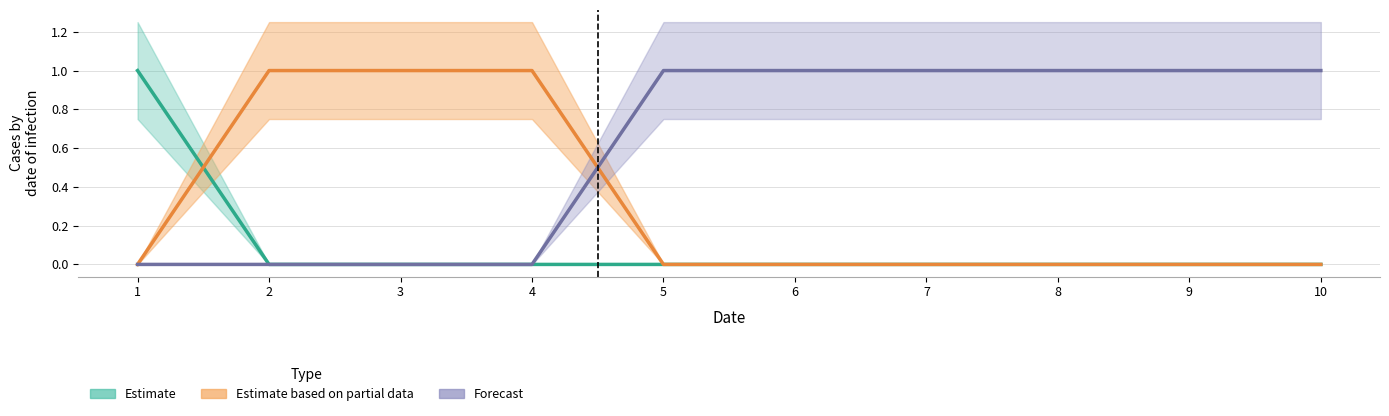

What is the difference between the maximum and minimum values in the Estimate series?

1